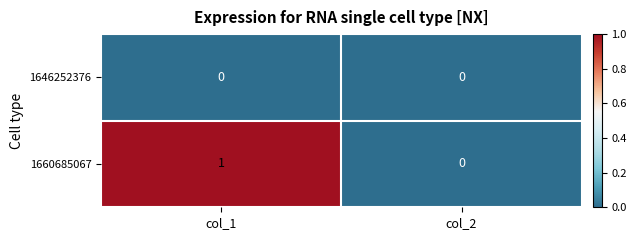

Count the number of categories in the chart.

2